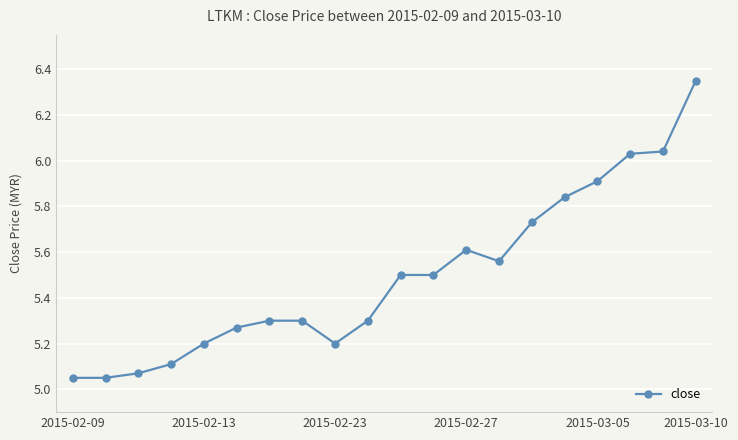

What is the value of the 11th point from the left?

5.5